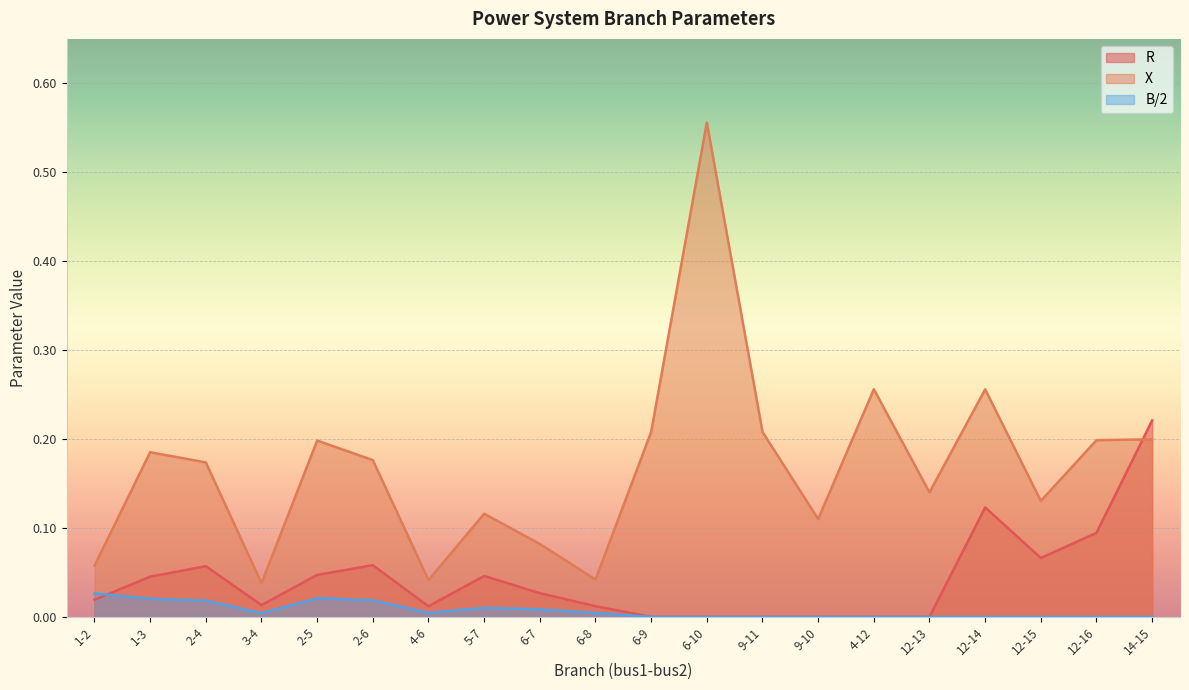

List the series in order of their peak value, lowest first.

B/2, R, X